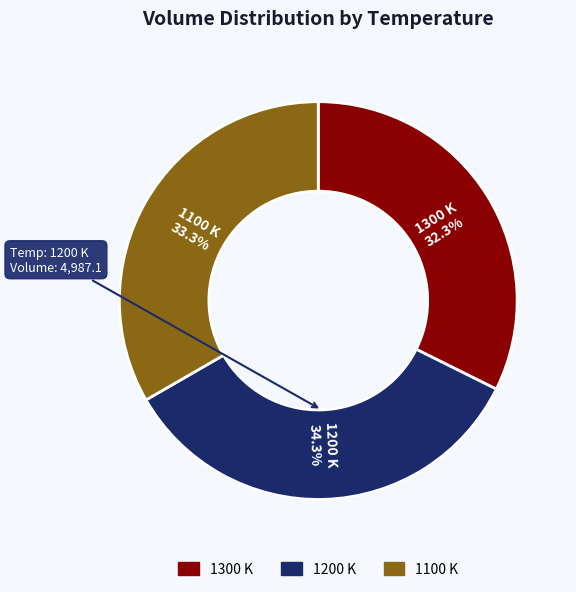

How many segments does this pie chart have?

3